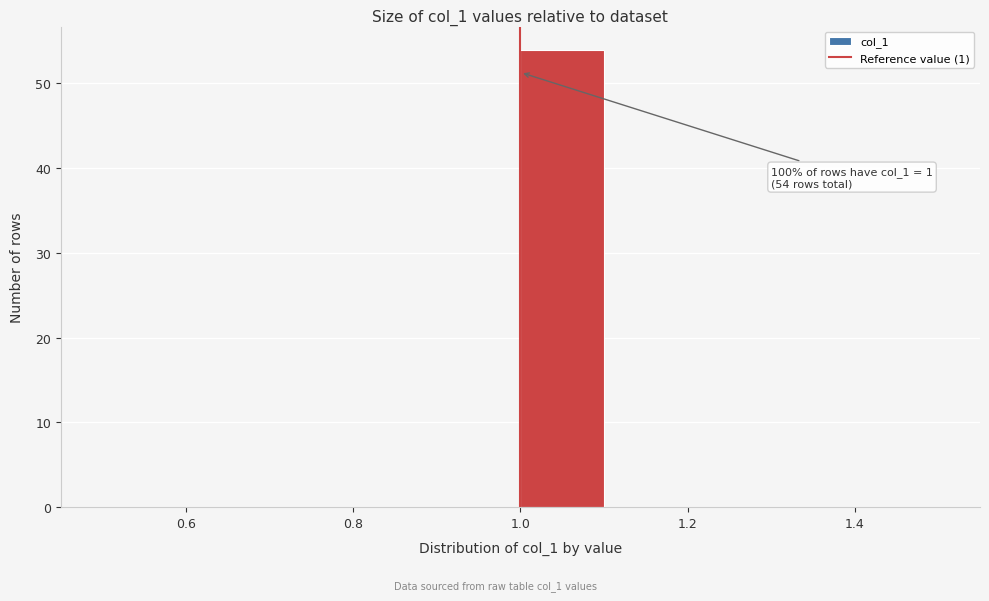

Which range on the x-axis has the tallest bar?

1.0 to 1.1